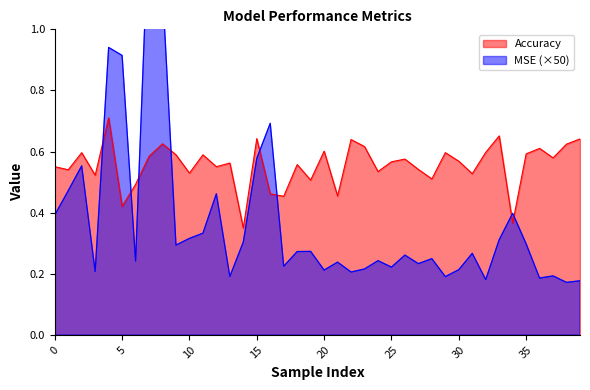

Where is the first local maximum for MSE?

2